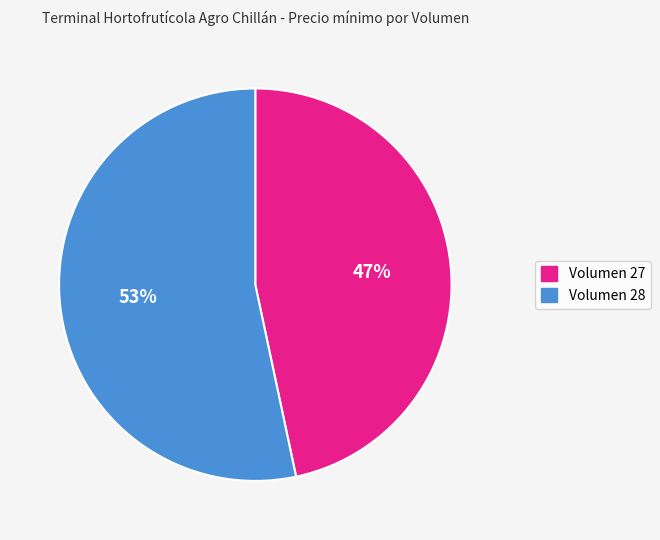

To the nearest percent, what is the average slice percentage?

50%